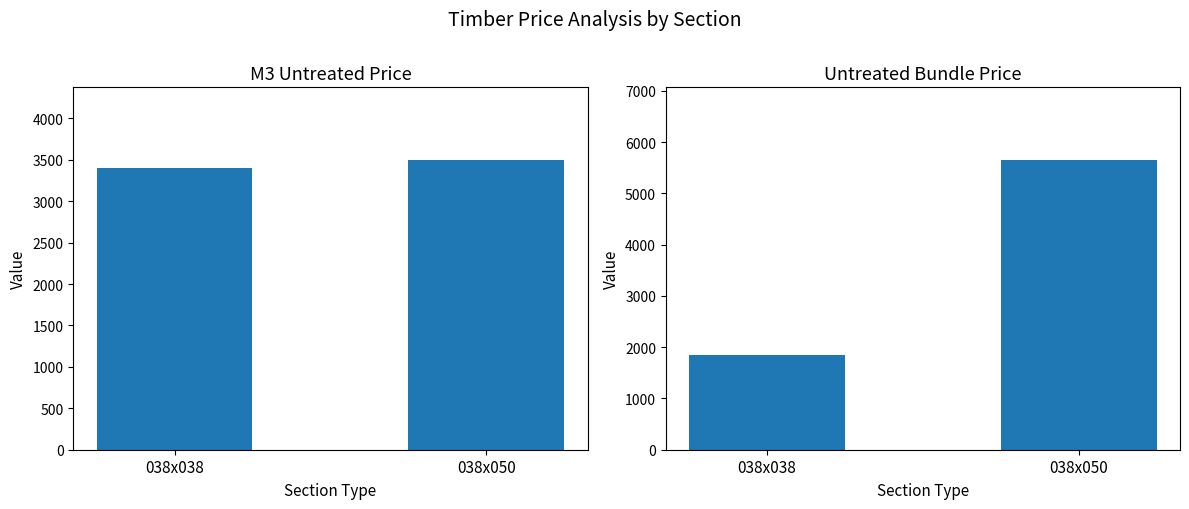

The Untreated Bundle Price series shows 1855.8 at 038x038. True or false?

True